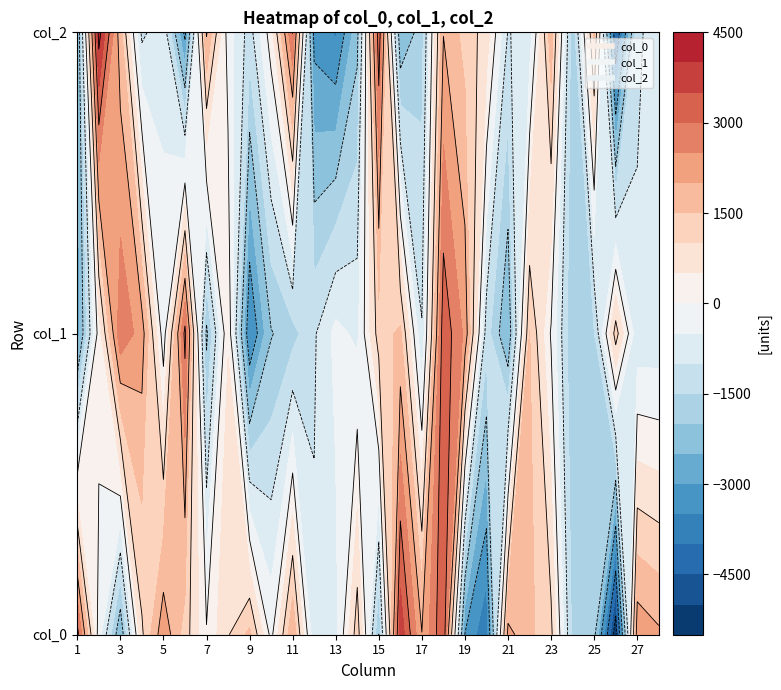

Reading left to right, list all the values displayed in this chart.

col_0: 3204.5	-246.3	-2458.0	908.2	2375.8	1265.7	73.1	960.8	1630.4	-157.1	1962.5	-903.8	-703.0	1299.3	-2006.8	3847.6	2025.8	3464.9	-3026.5	-3942.5	2178.0	1616.6	1139.3	-1656.4	-1837.1	-5408.4	2352.0	2089.6
col_1: -2809.0	245.2	2878.2	2270.3	-291.7	3157.7	-2121.6	459.8	-3546.6	-2037.5	-1691.4	-1068.3	-345.8	-605.1	1262.5	1603.9	-959.4	3371.4	2388.4	-1265.6	-2511.8	1521.9	-59.9	-1969.6	-1523.7	1249.4	-859.0	-839.9
col_2: -2678.7	4222.0	1698.5	-1115.9	-639.0	-3158.2	2059.0	-227.8	-1231.8	293.0	3014.8	-3213.6	-3556.6	-2183.5	3374.8	-2492.9	-1735.3	1981.3	1309.4	775.6	-1031.8	-785.3	1820.5	-1865.8	1675.7	-4605.2	-1114.0	-699.1